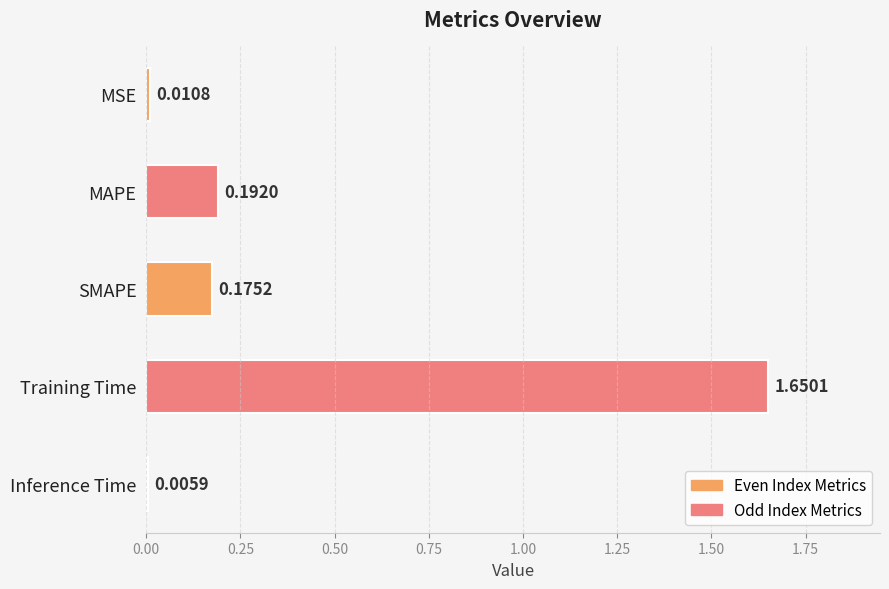

What is the change in value from MSE to MAPE?

+0.2